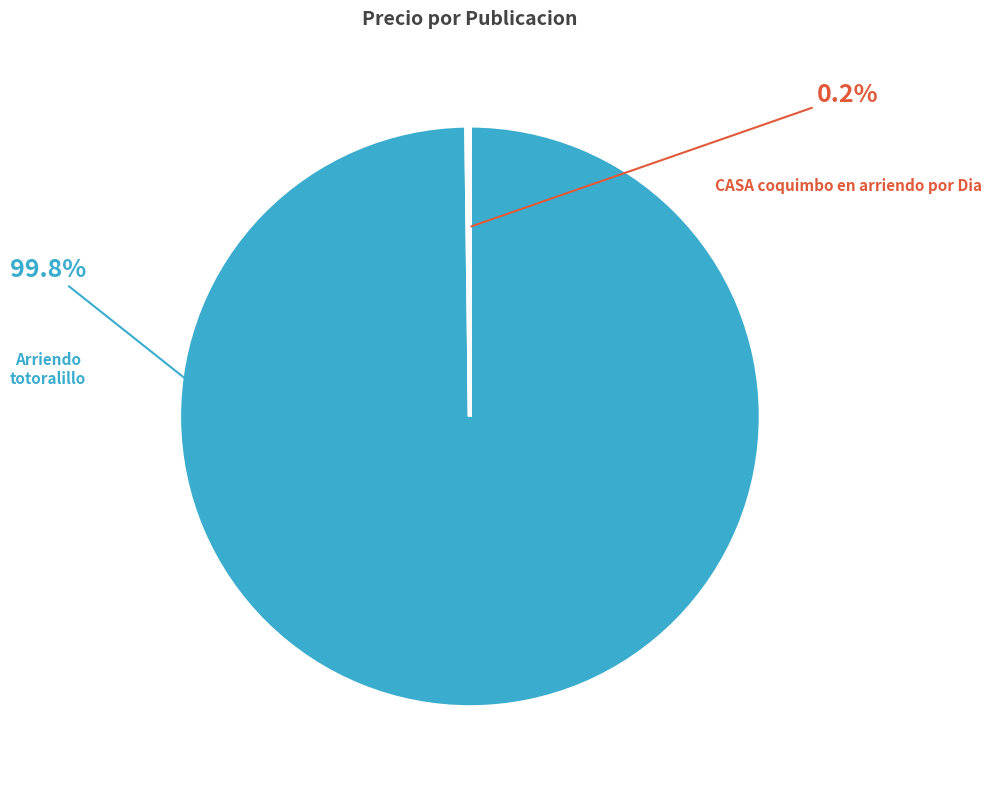

Is there any slice that represents more than half of the pie?

Yes